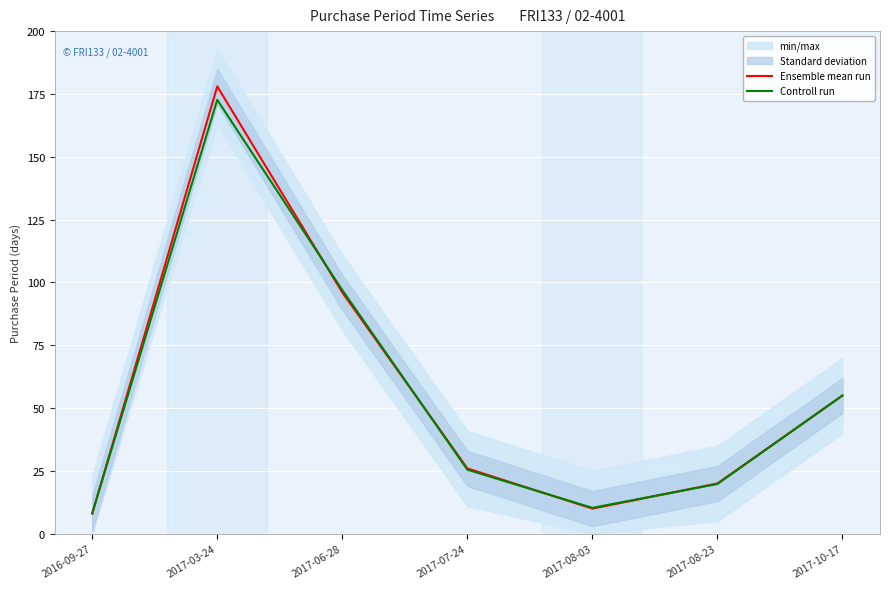

What is the spread (max minus min) of values at 2017-08-23?

0.2